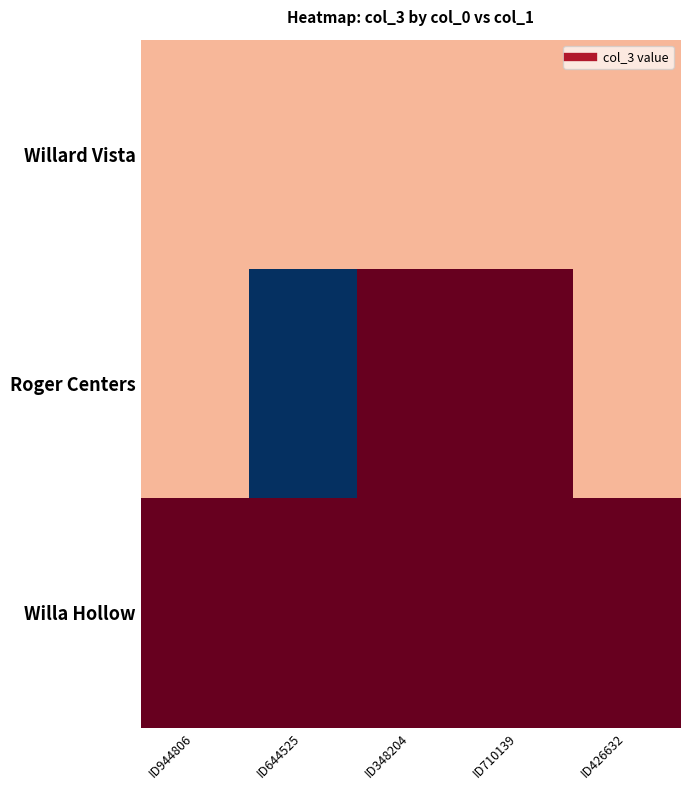

Which has a higher value, ID348204 or ID644525?

ID348204